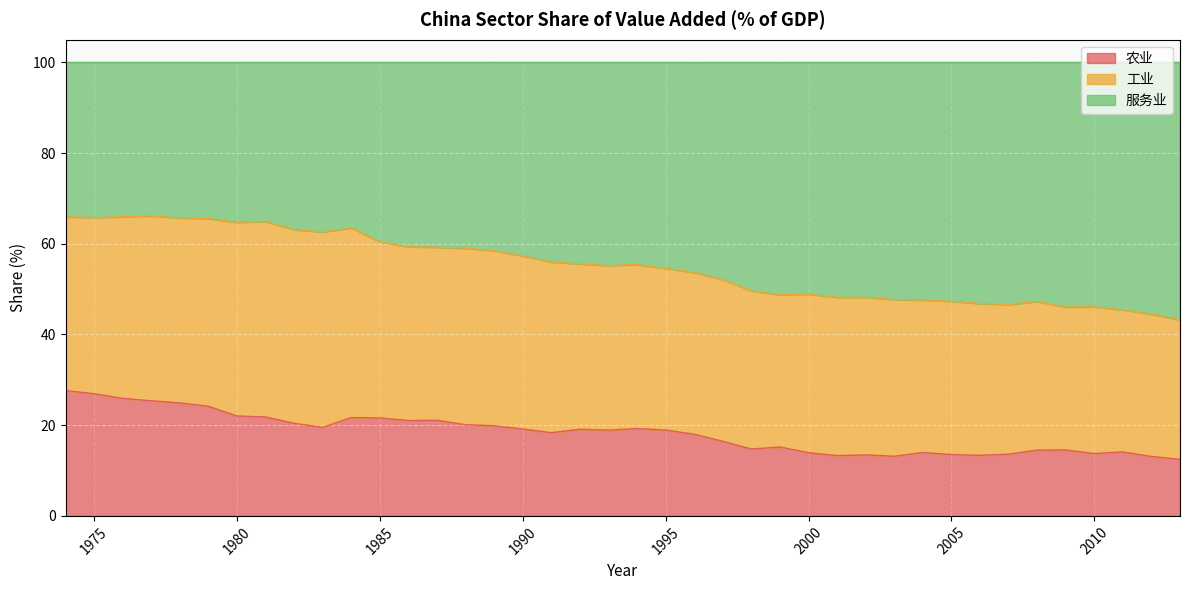

What are all the series names shown in the legend?

农业, 工业, 服务业